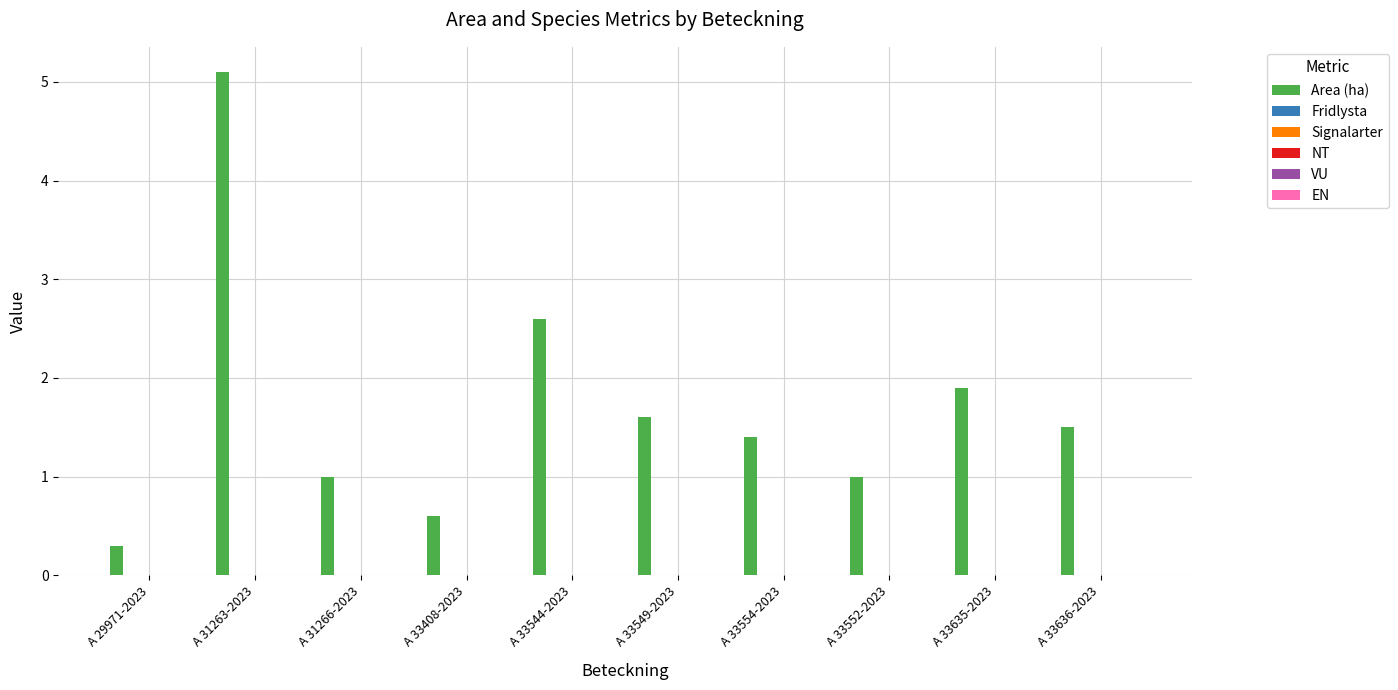

Reading left to right, what are all the values shown in this chart?

0.3	5.1	1.0	0.6	2.6	1.6	1.4	1.0	1.9	1.5